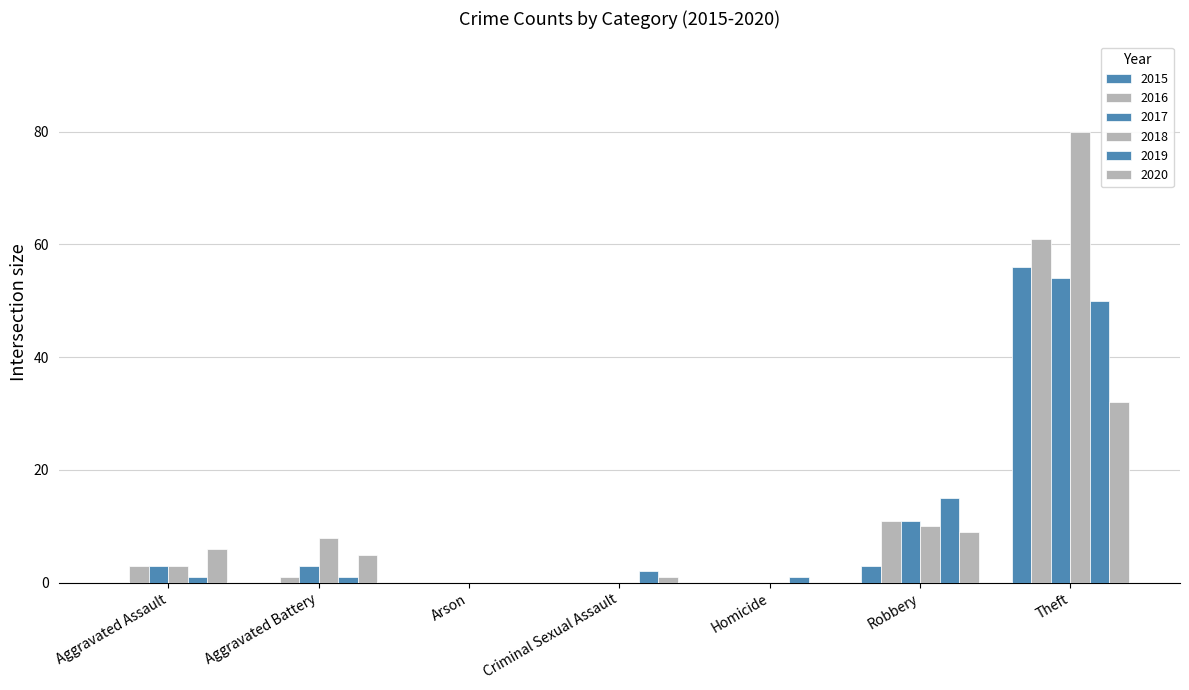

How many groups of bars are there?

7